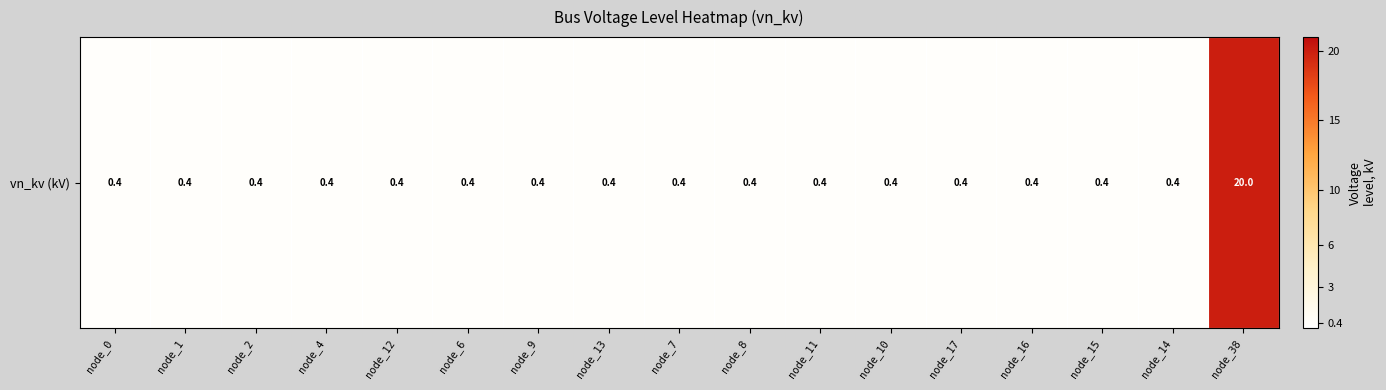

What is the sum of the values at node_17 and node_14?

0.8